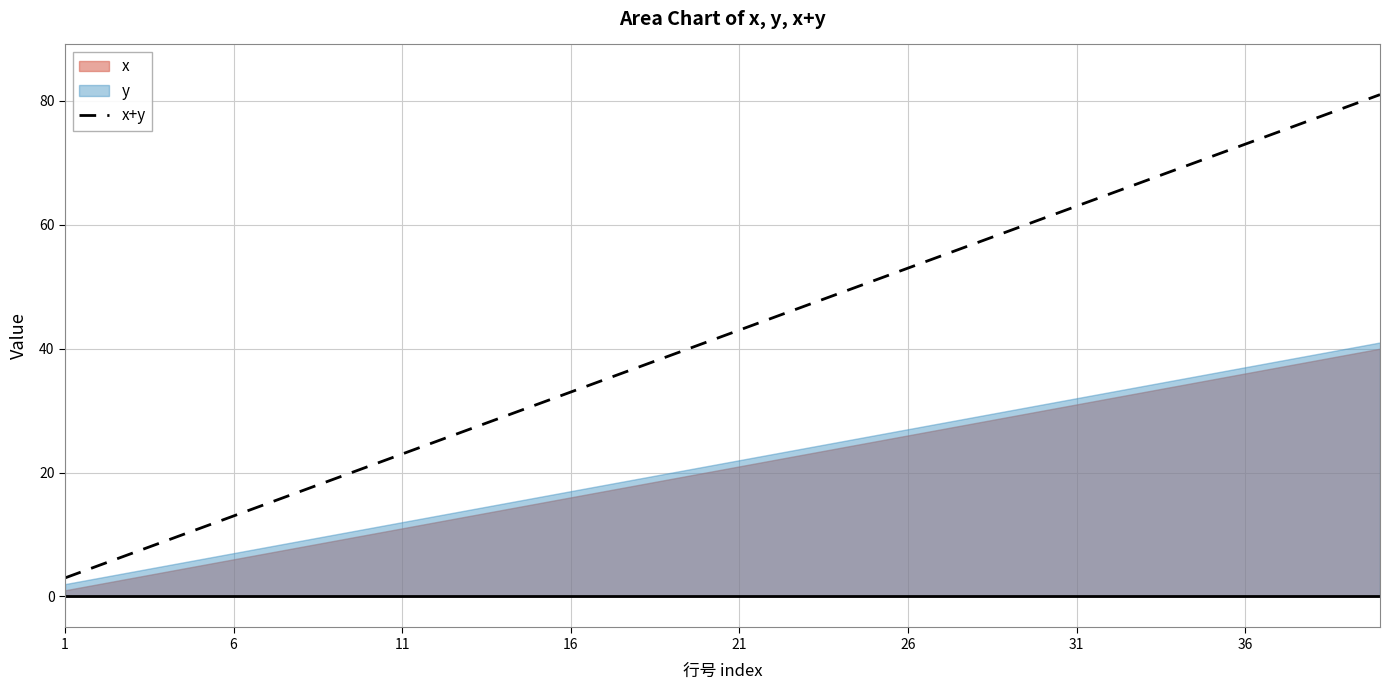

What is the maximum value for x+y?

81